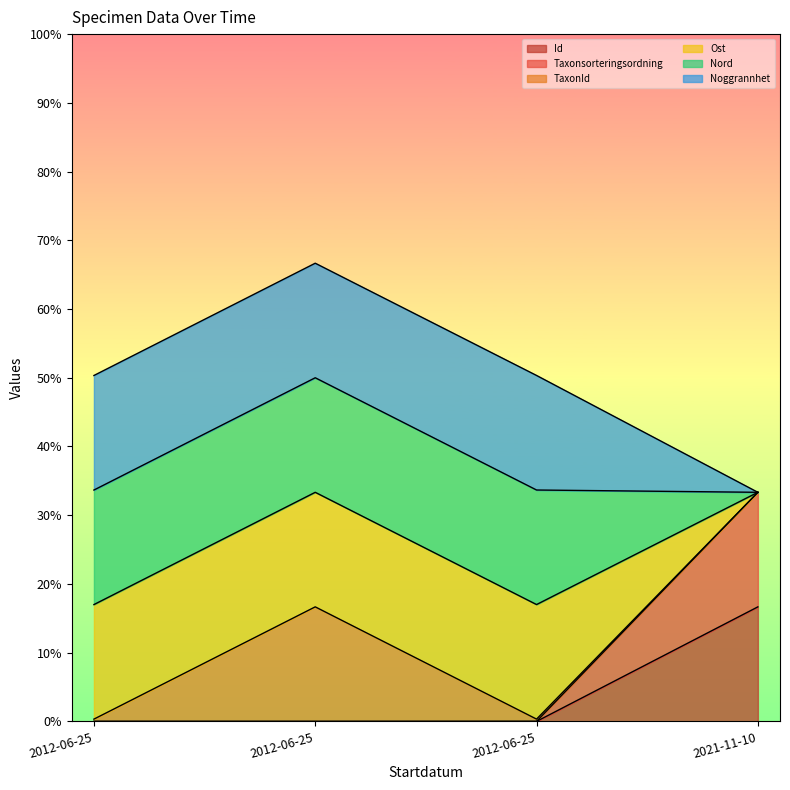

How many data points in Taxonsorteringsordning are above 0?

3